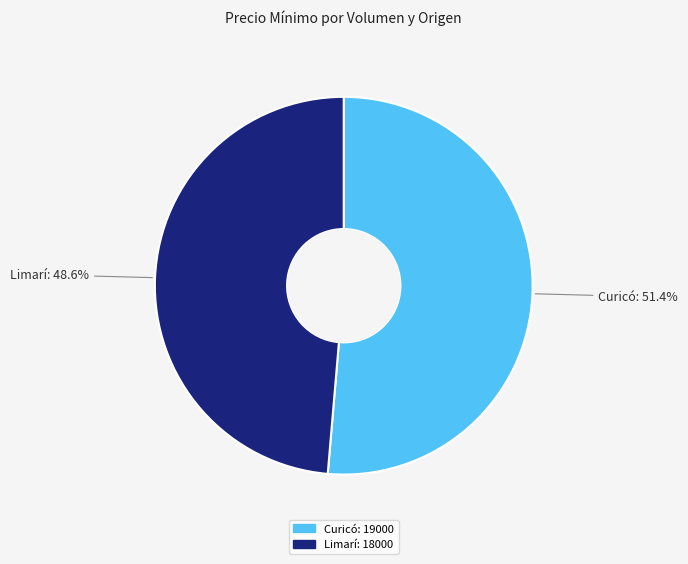

Is there a majority slice in this chart?

Yes